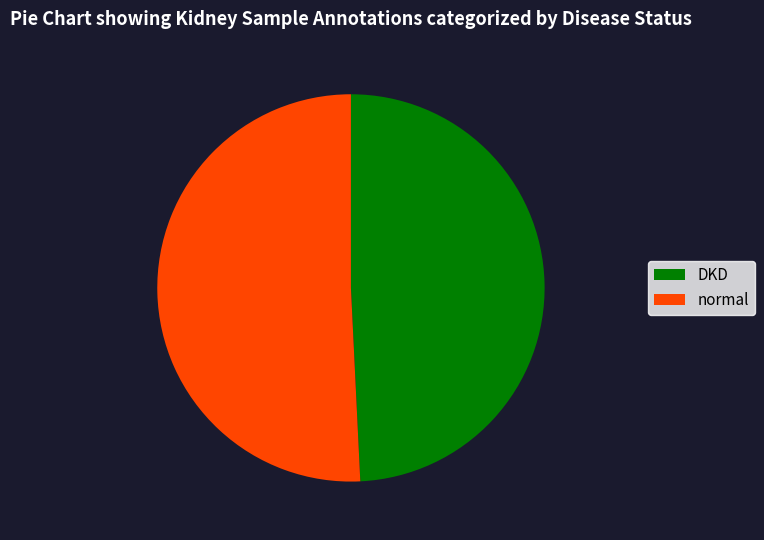

Between normal and DKD, which is larger?

normal